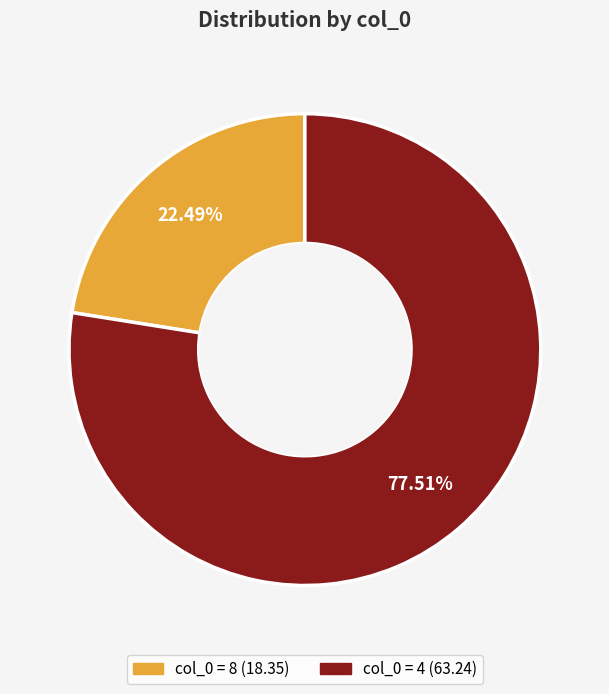

Does any single category account for the majority?

Yes